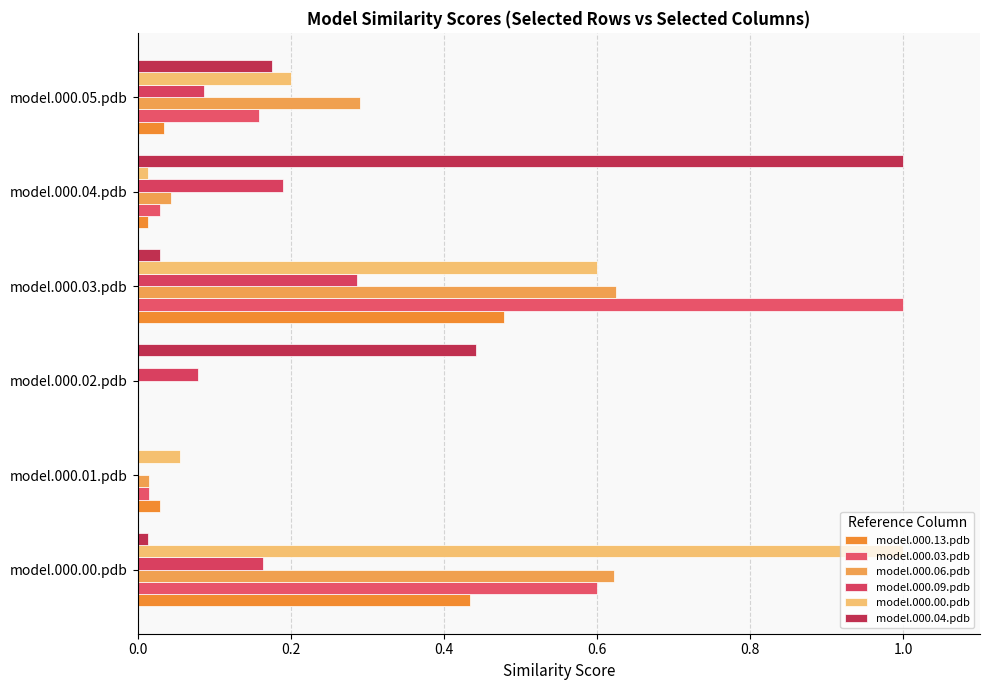

How many distinct data groups are displayed?

6